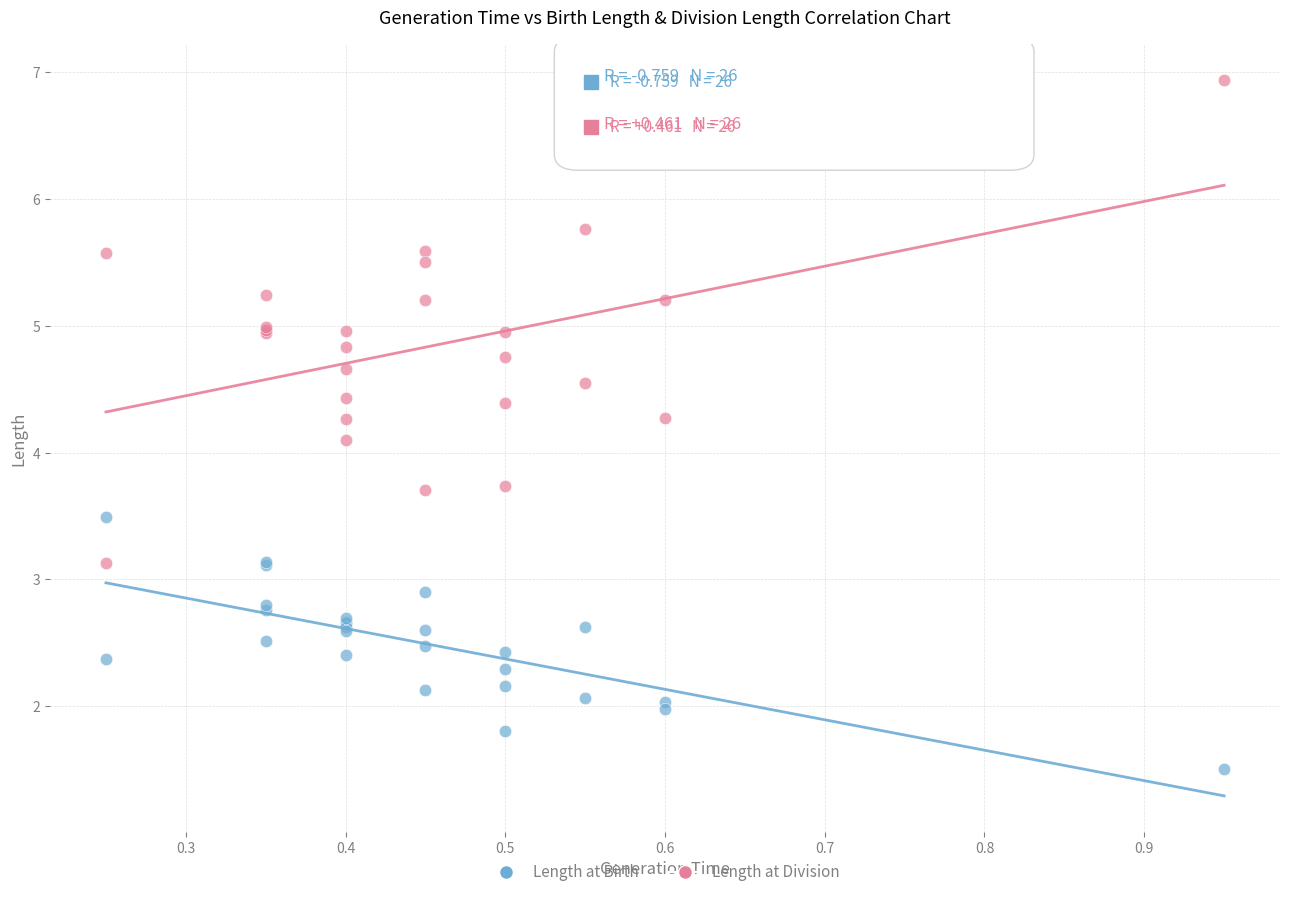

What are all the series names shown in the legend?

Length at Birth, Length at Division